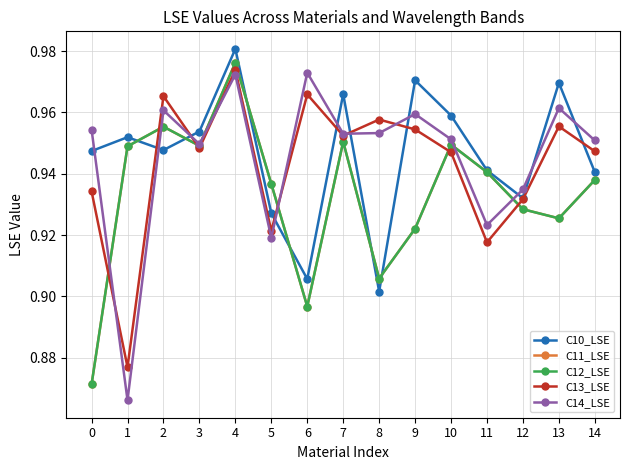

At which category is the sum across all series the highest?

4